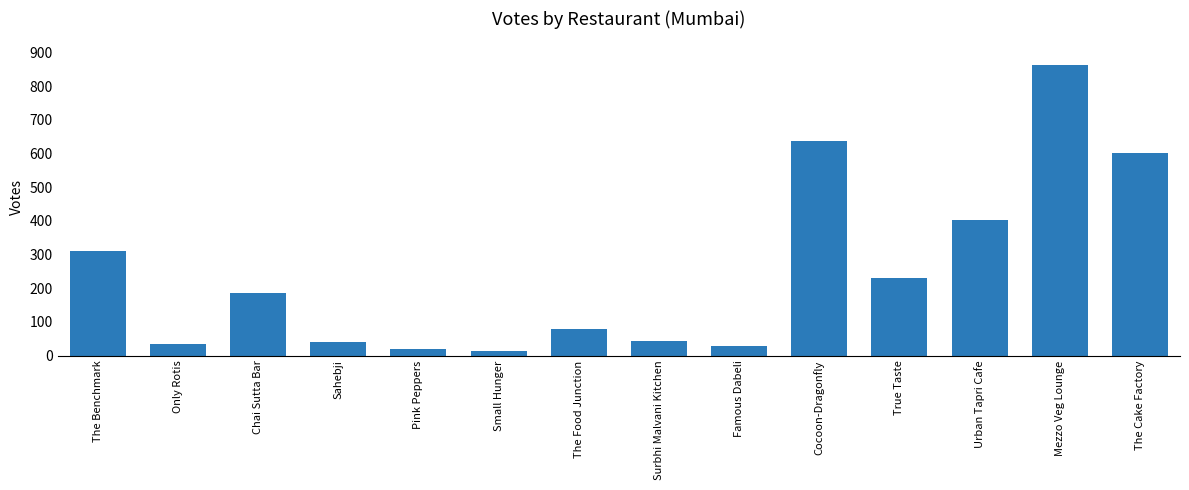

At which category does the chart reach its peak across all series?

Mezzo Veg Lounge